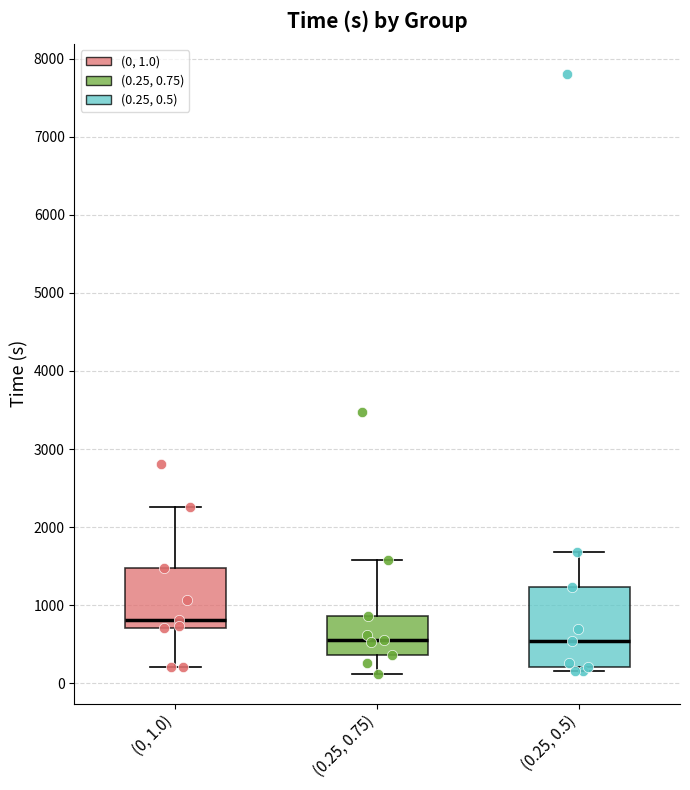

Reading left to right, transcribe this box plot: for each box, give where its median line is, the range the box spans, and where its two whiskers end, as read against the y-axis. The values are not printed on the chart, so give them approximately, as read against the axis.

(0, 1.0): median 800, box 700 to 1500, whiskers 200 to 2300
(0.25, 0.75): median 600, box 400 to 900, whiskers 100 to 1600
(0.25, 0.5): median 500, box 200 to 1200, whiskers 200 (just below the box's lower edge) to 1700